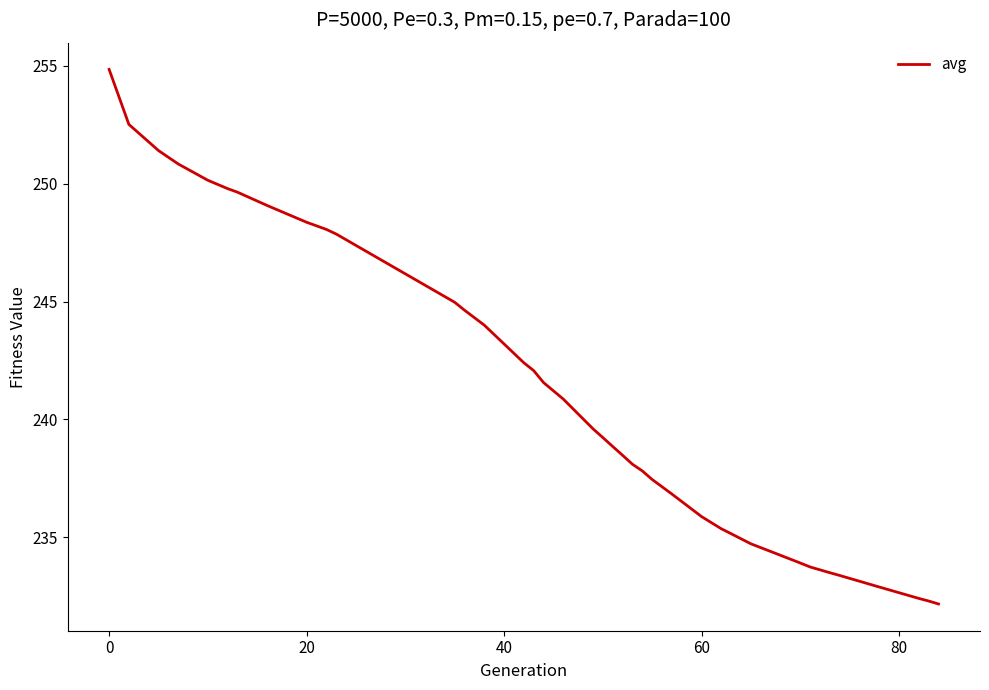

How many lines are shown in the chart?

1